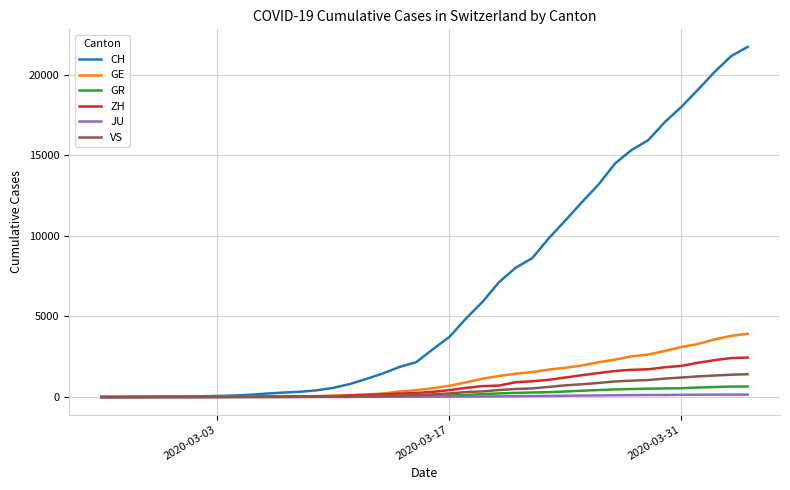

Which series has the largest total across all categories?

CH